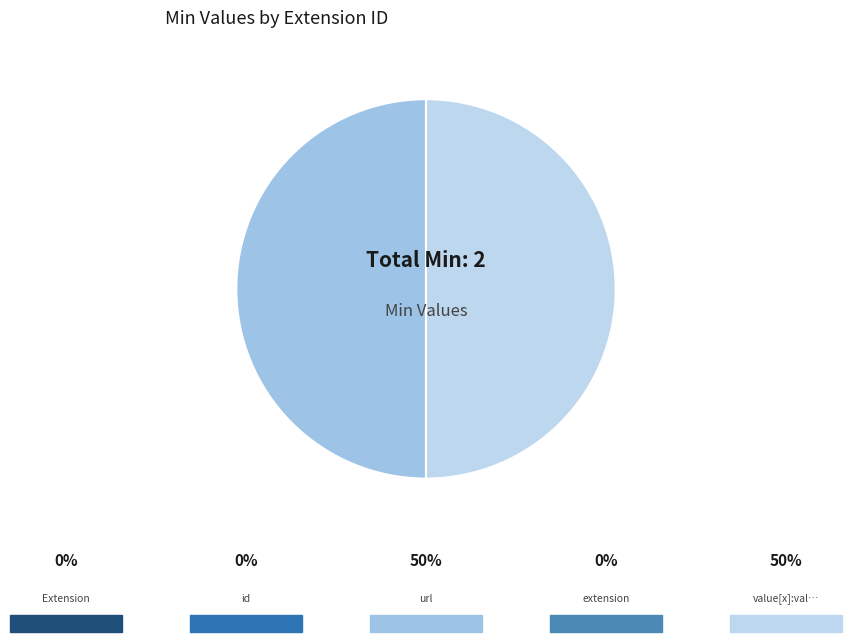

Count the number of slices in the pie.

2